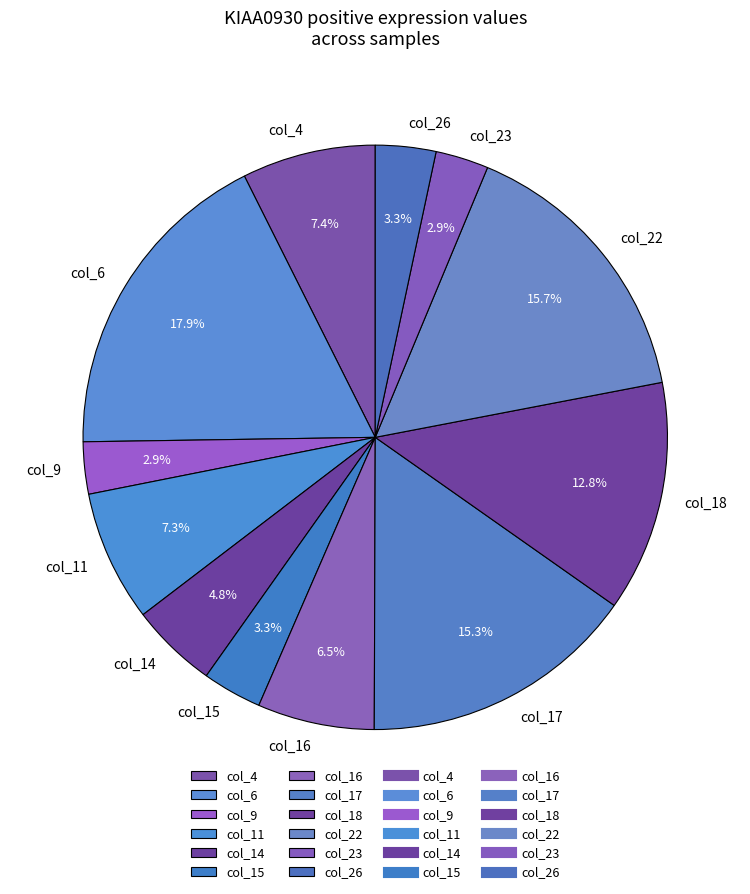

To the nearest percent, what is the combined percentage of col_14 and col_6?

23%